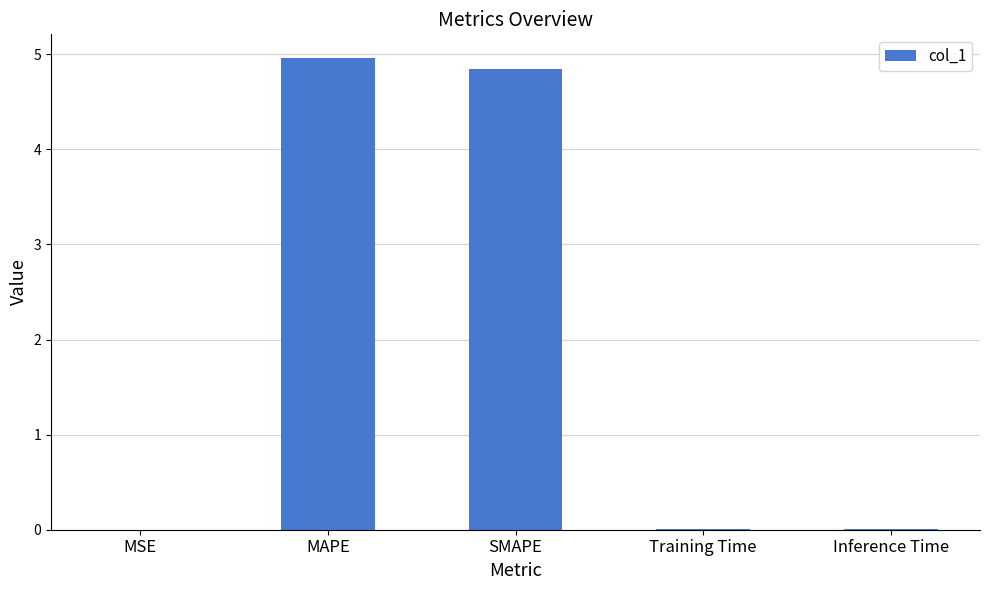

What is the difference between the values at Inference Time and SMAPE?

4.8